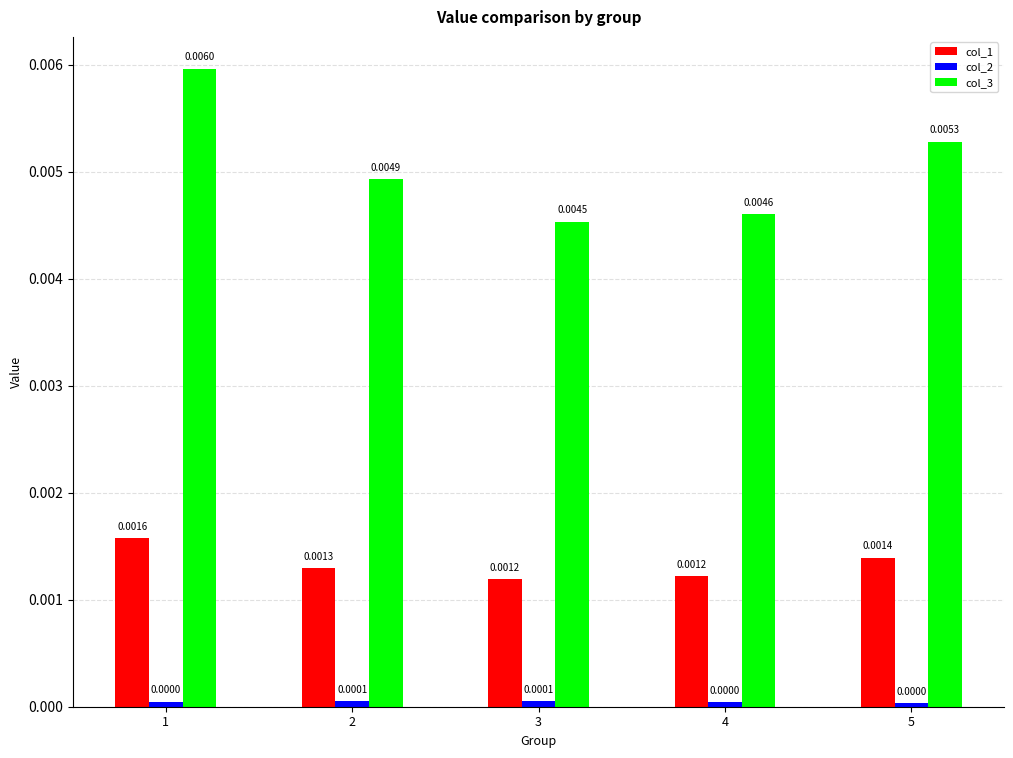

Which series changed the most between 4 and 5?

col_3